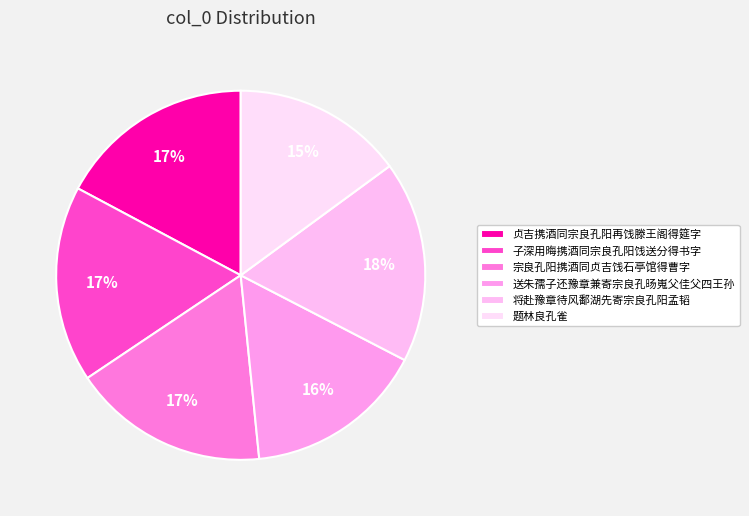

True or false: 宗良孔阳携酒同贞吉饯石亭馆得曹字 accounts for 17% of the total.

True